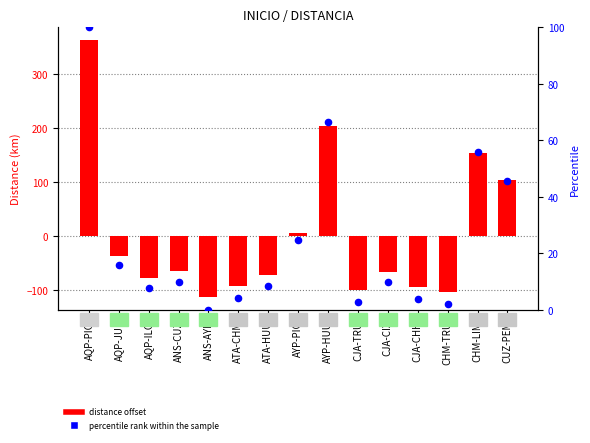

At how many categories does at least one series exceed 36?

4